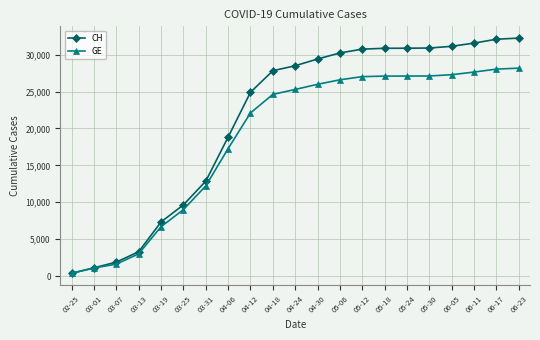

What is the sum of all CH values?

446572